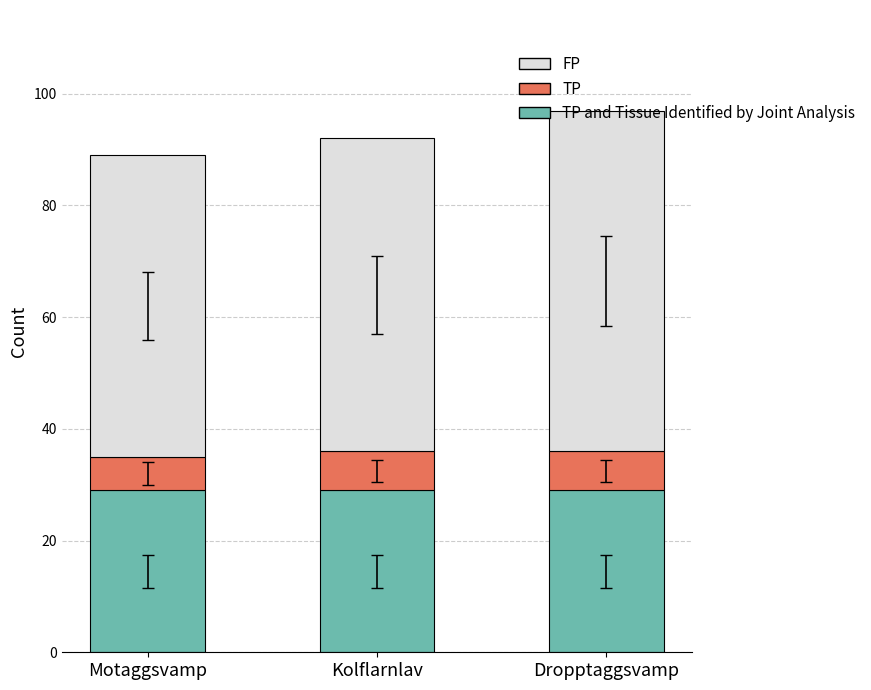

What is the total value across all series at Motaggsvamp?

89